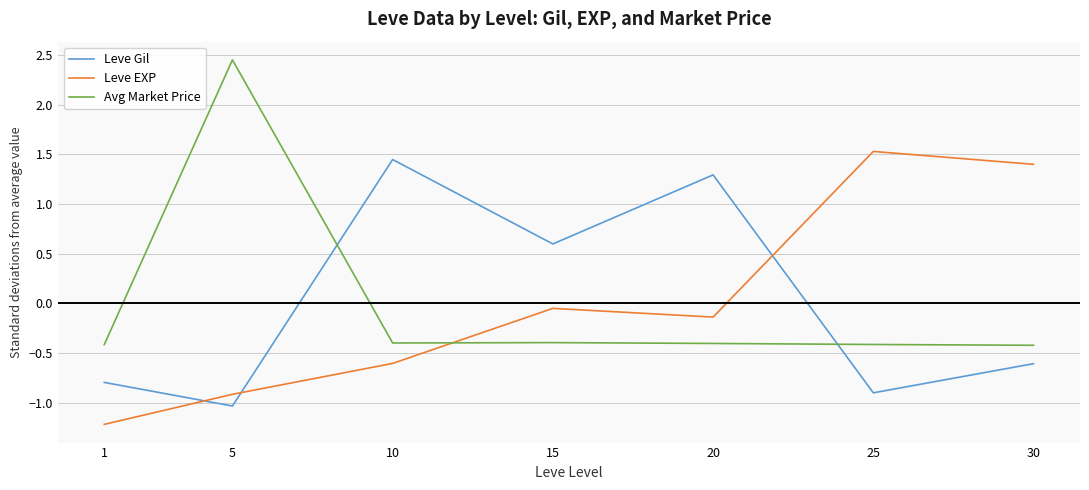

Is it true that Leve EXP equals 2.5 at 25?

False